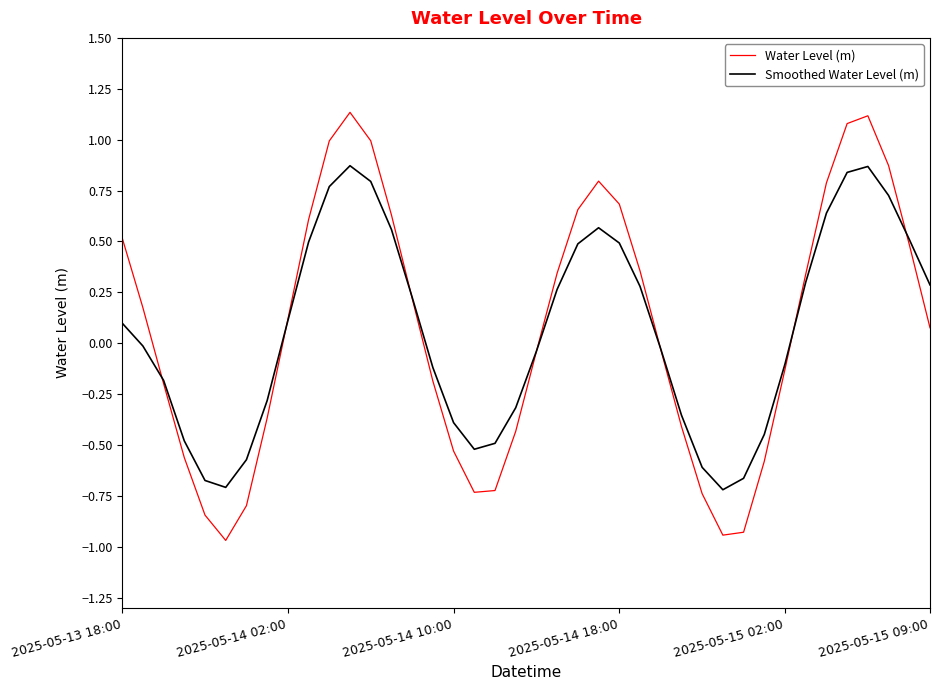

Which series has the widest spread of values?

Water Level (m)